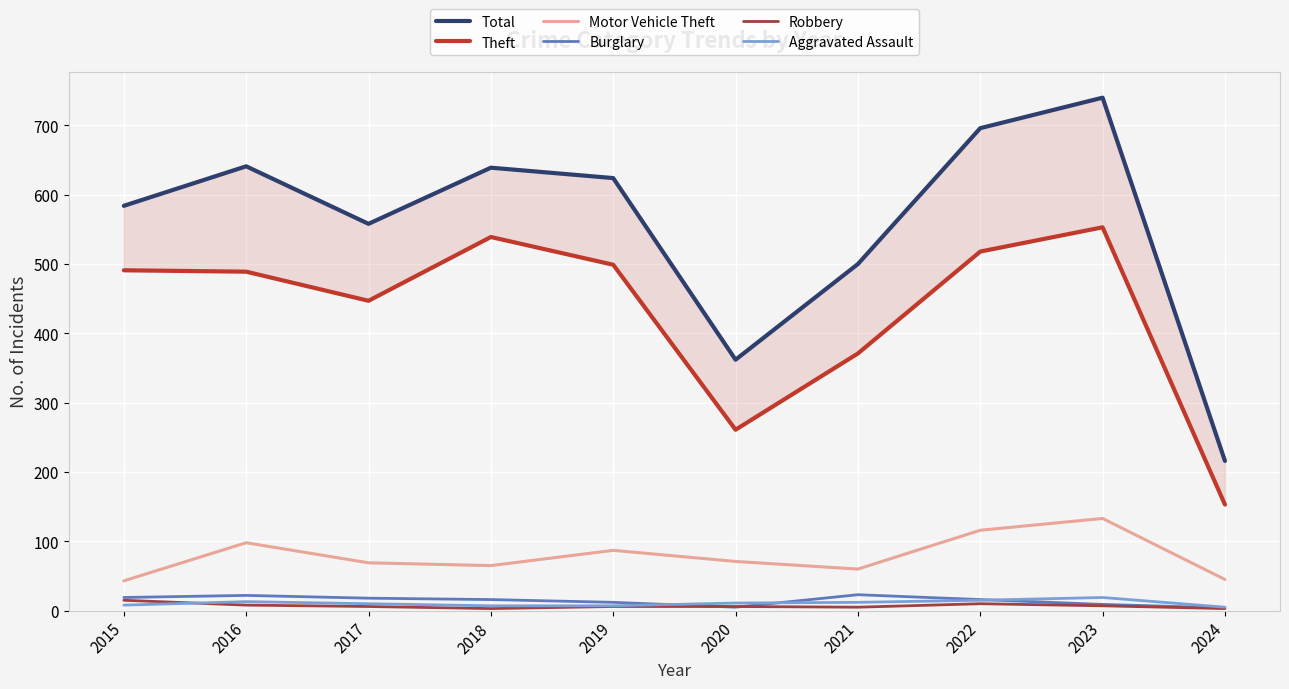

What is the difference between the maximum and minimum values in the Motor Vehicle Theft series?

90